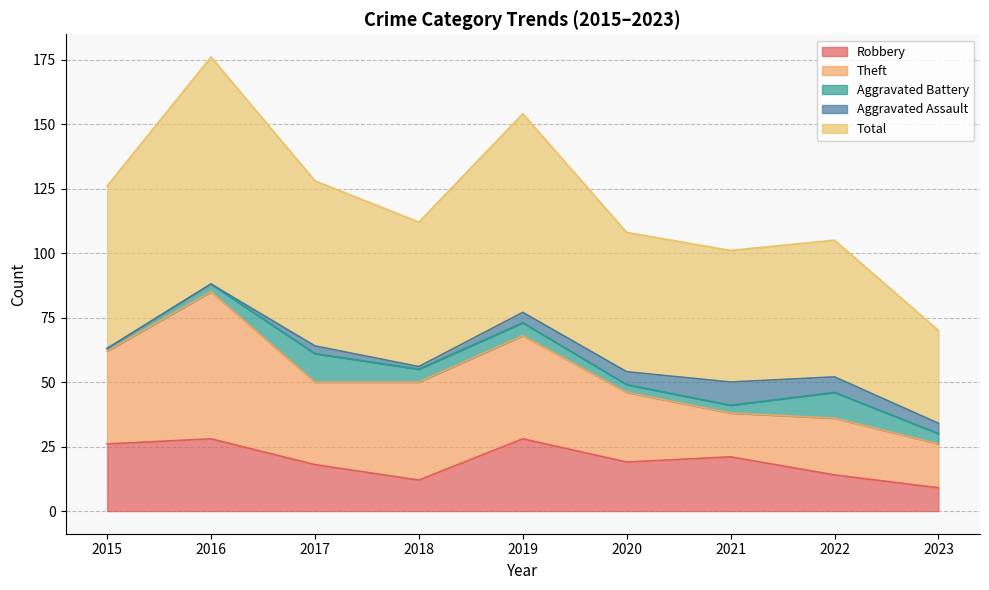

Which has a higher value, 2021 or 2016?

2016